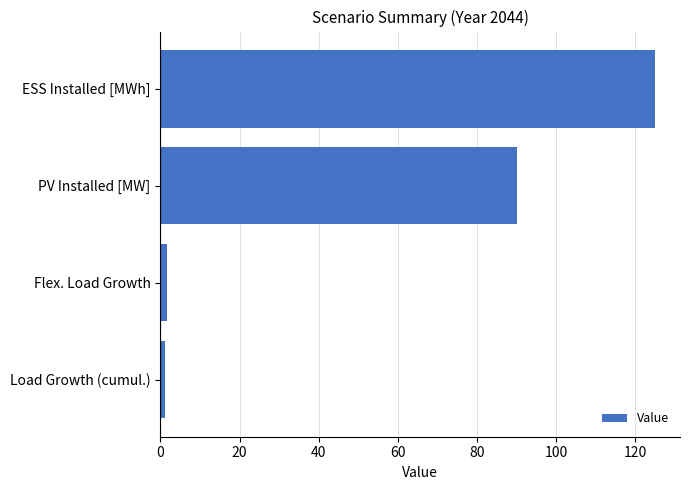

What is the change in value from PV Installed [MW] to ESS Installed [MWh]?

+35.0